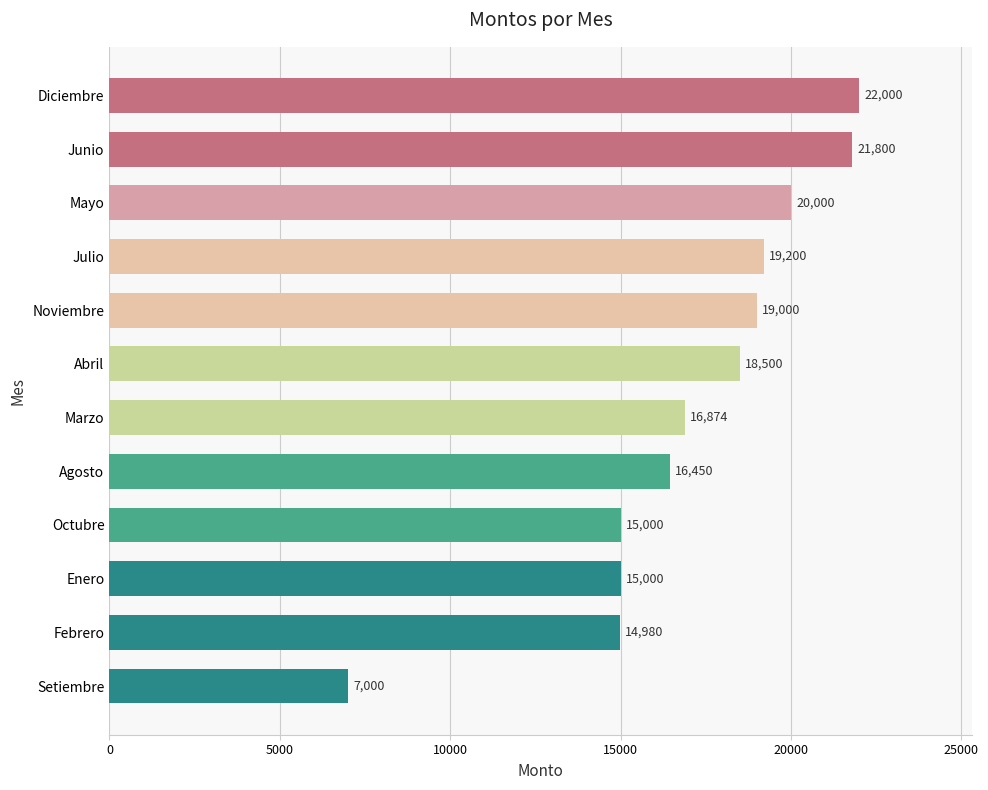

Where is the data nearest to the value 14500?

Febrero